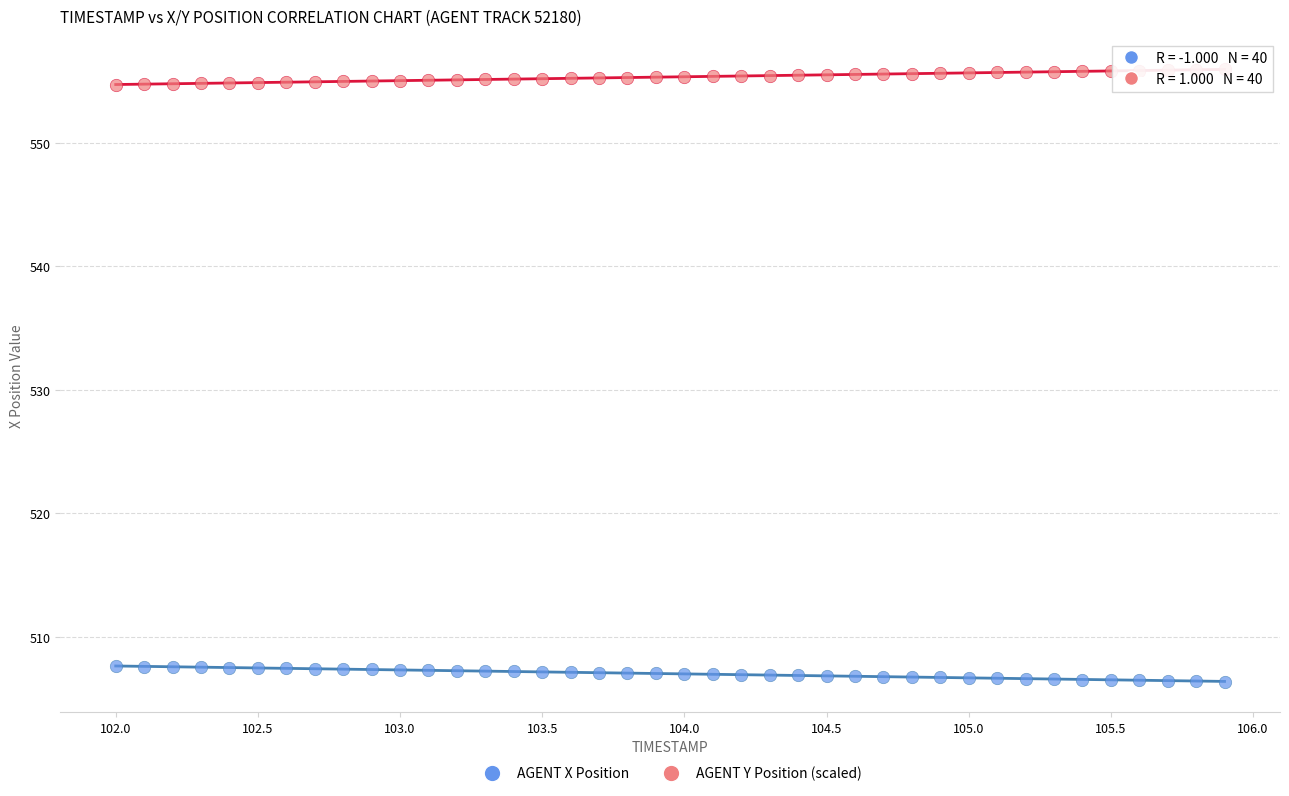

Which series contains the lowest Y value?

AGENT X Position